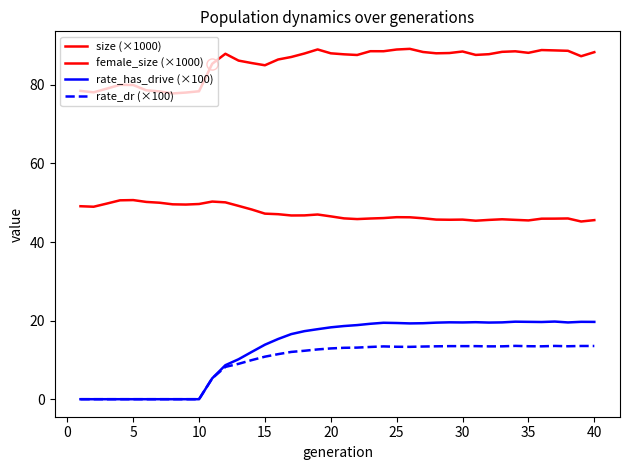

How many lines are shown in the chart?

4